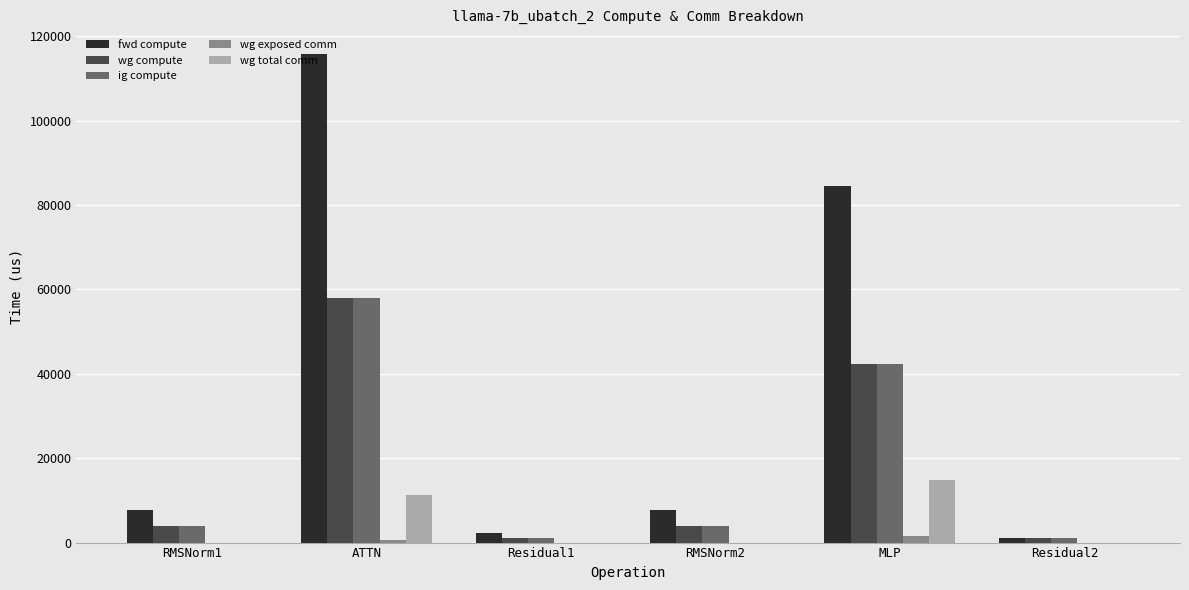

Between Residual1 and MLP, which series saw the biggest shift?

fwd compute